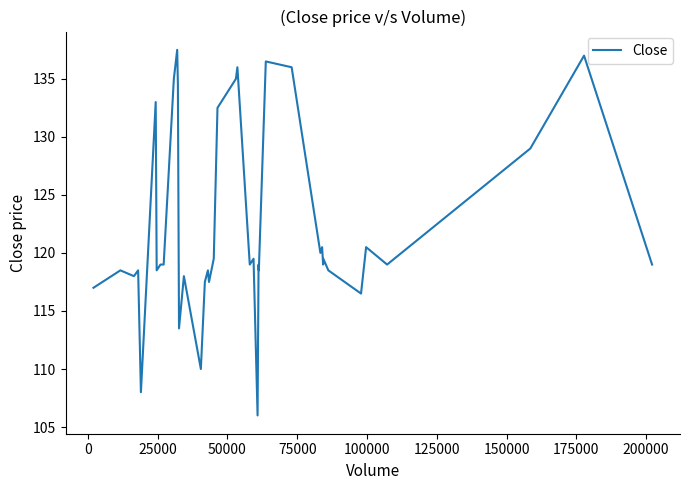

What is the maximum value shown in the chart?

137.5